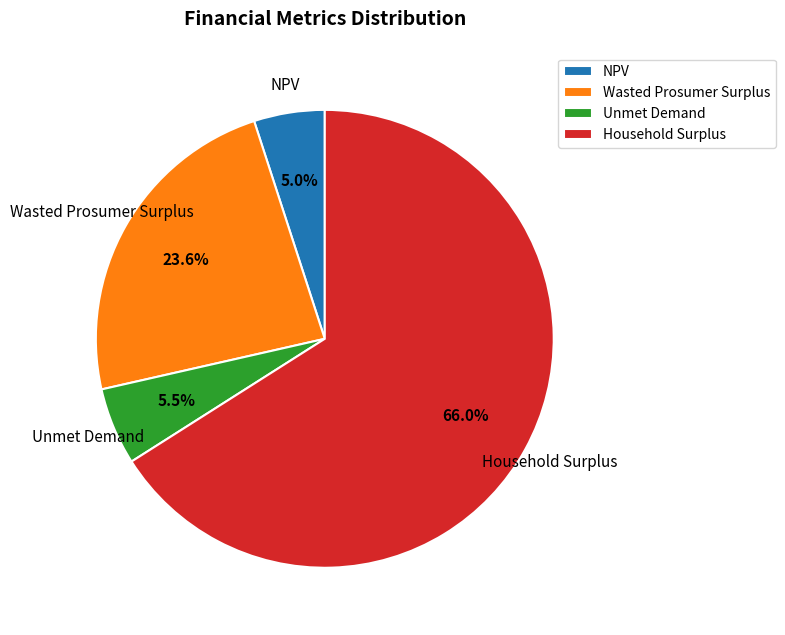

What percentage do Unmet Demand and NPV together represent?

10.5%